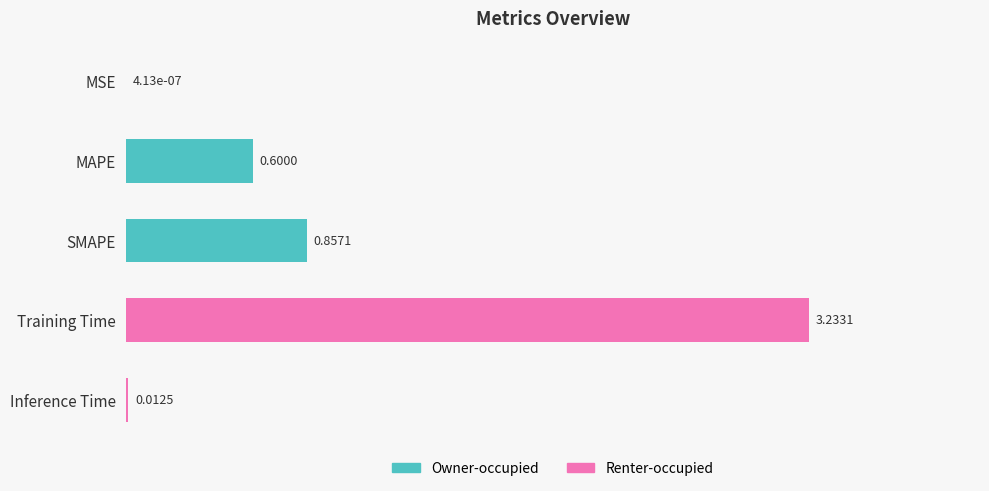

At which label is the value closest to 1?

SMAPE